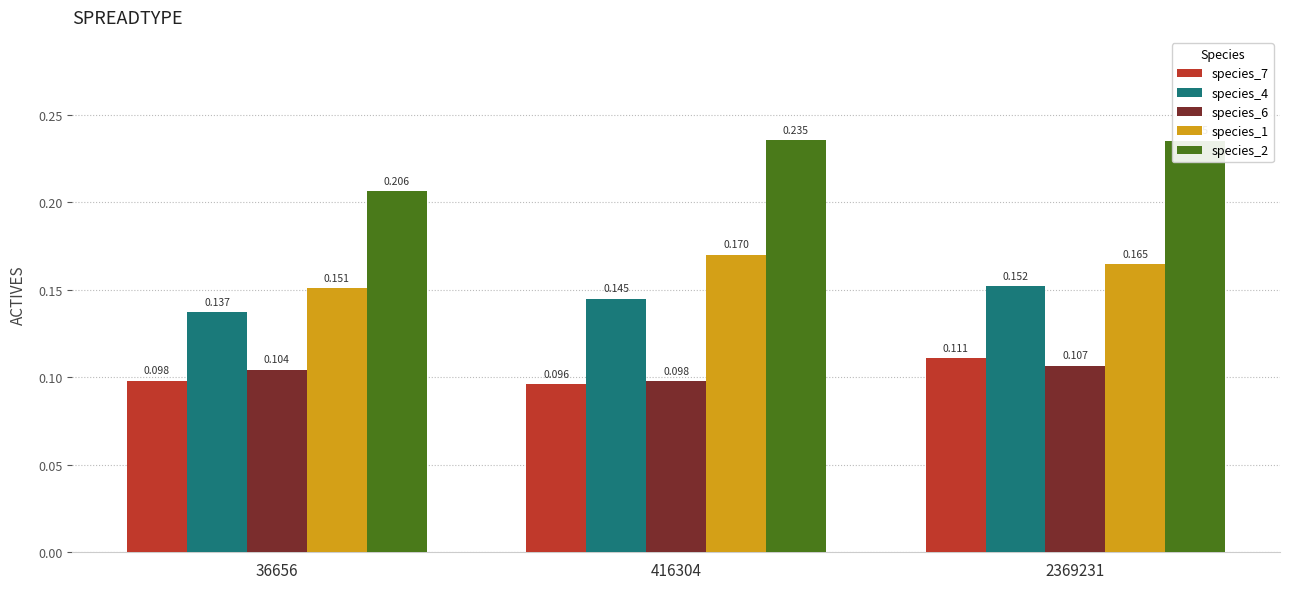

Are the bars horizontal?

No